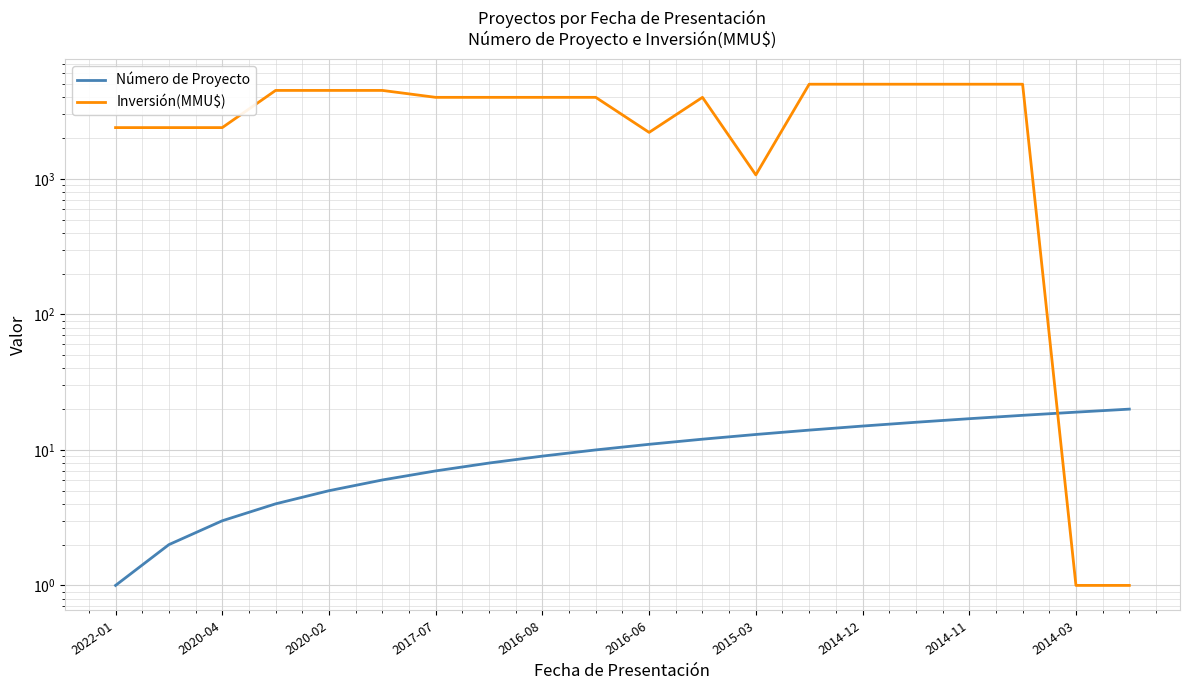

How many distinct data groups are displayed?

2